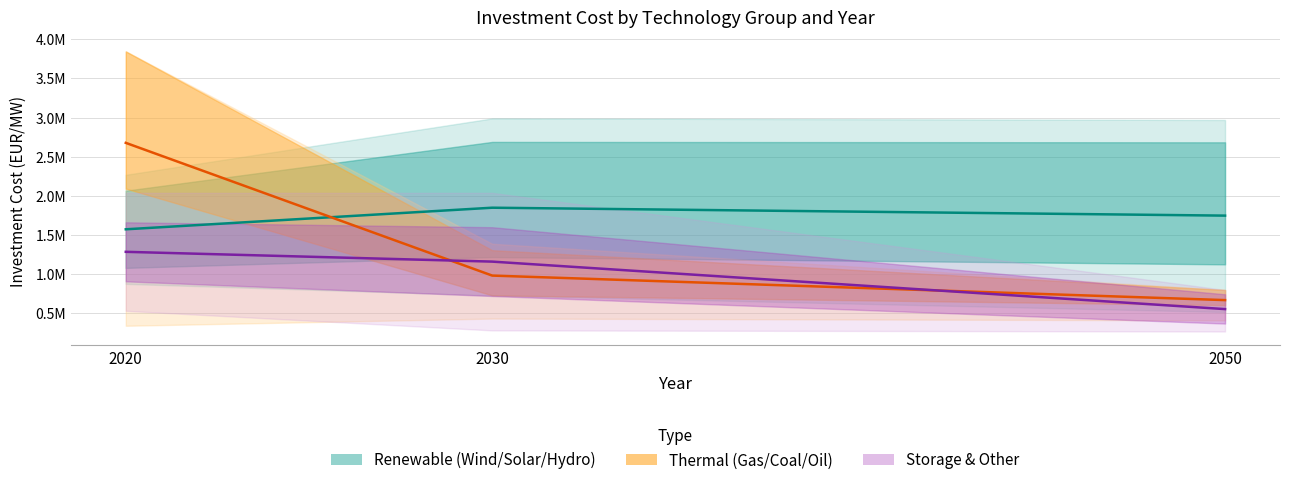

Reading left to right, extract all data points from this chart.

Renewable (Wind/Solar/Hydro): 1574500.0	1850100.0	1749000.0
Thermal (Gas/Coal/Oil): 2678006.7	983750.0	670666.7
Storage & Other: 1287000.0	1162000.0	555833.3